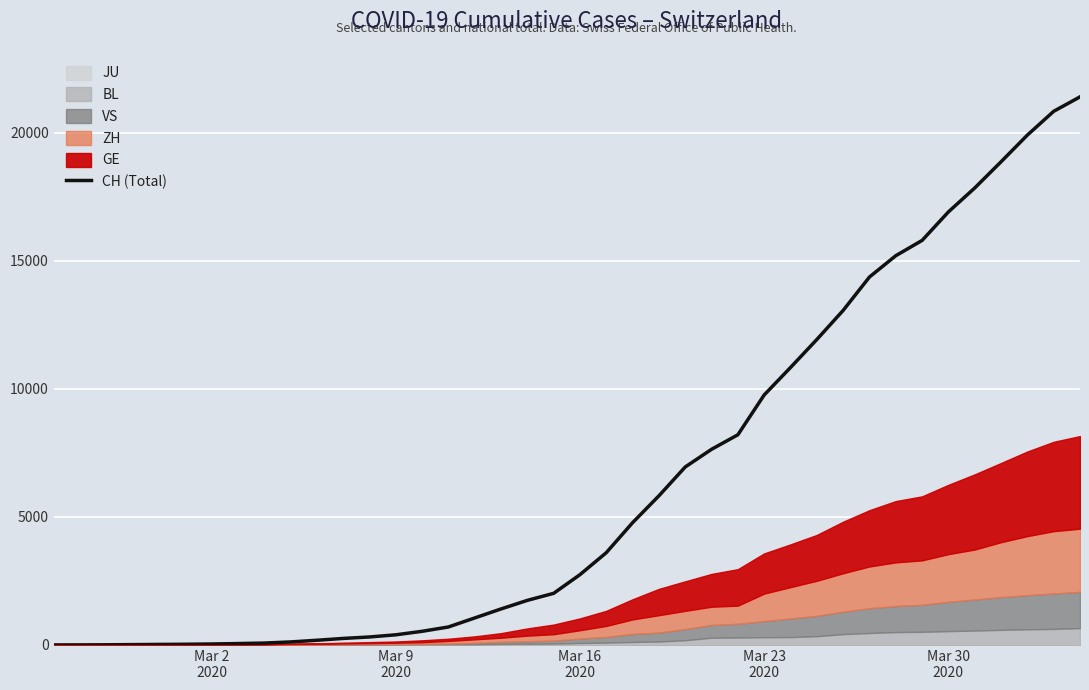

Count the number of categories in the chart.

40